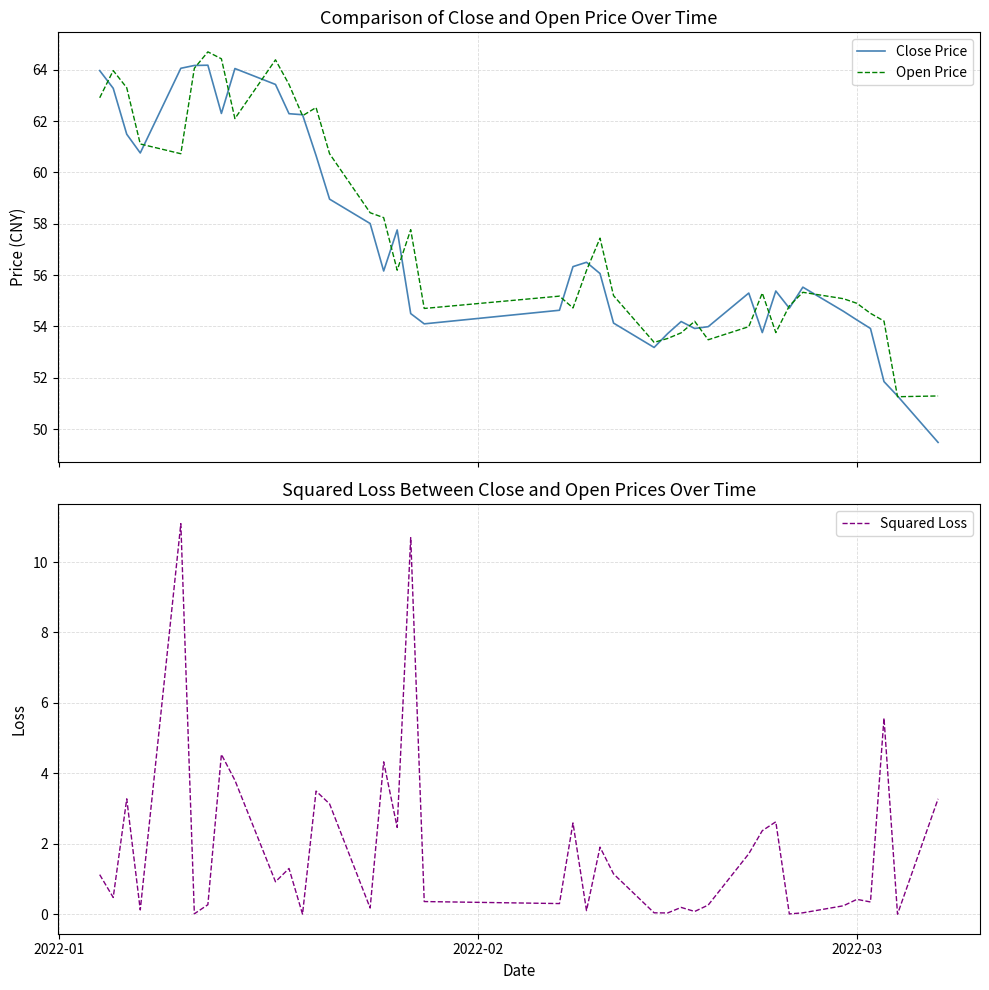

What is the maximum value for Squared Loss?

11.1